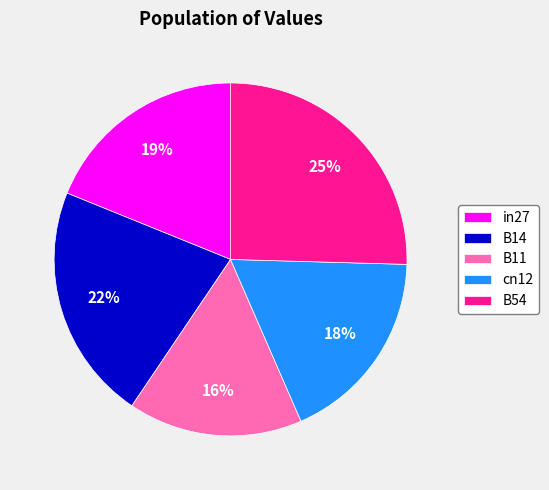

Is the sum of in27 and B54 greater than half?

No